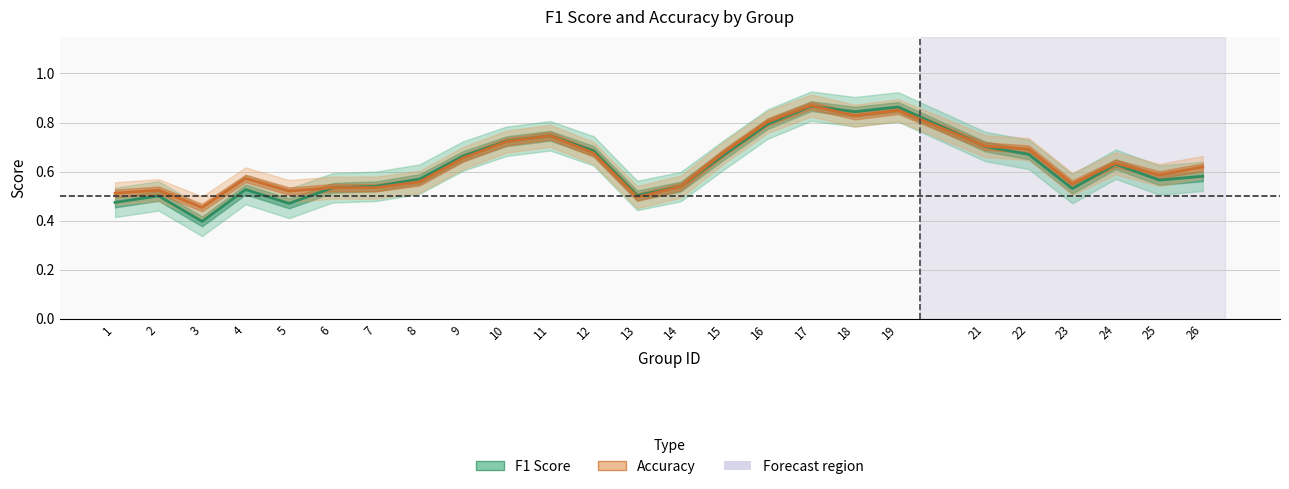

Reading left to right, transcribe all the data shown in this chart.

f1: 0.5	0.5	0.4	0.5	0.5	0.5	0.5	0.6	0.7	0.7	0.7	0.7	0.5	0.5	0.7	0.8	0.9	0.8	0.9	0.7	0.7	0.5	0.6	0.6	0.6
accuracy: 0.5	0.5	0.5	0.6	0.5	0.5	0.5	0.6	0.7	0.7	0.7	0.7	0.5	0.5	0.7	0.8	0.9	0.8	0.8	0.7	0.7	0.5	0.6	0.6	0.6